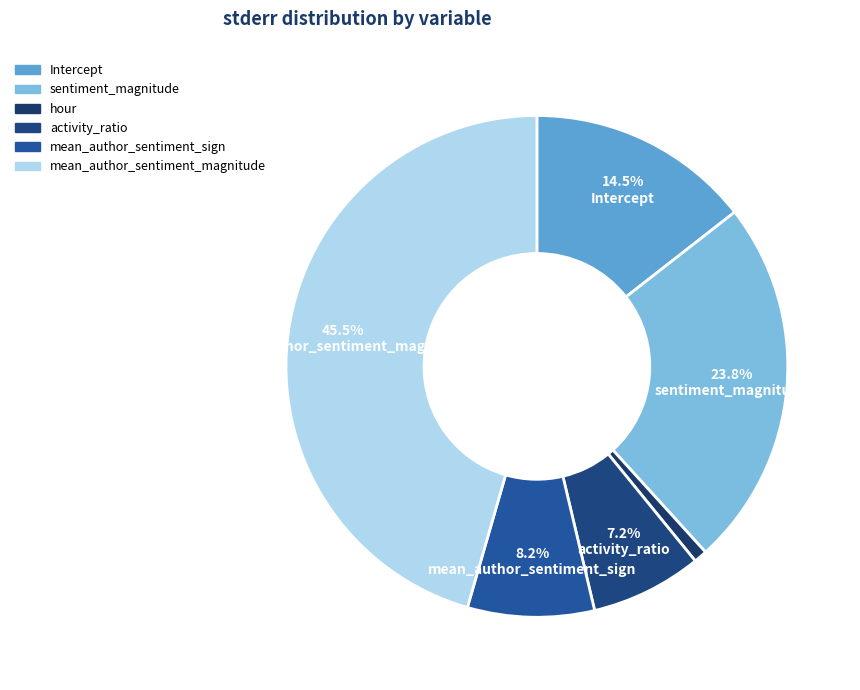

To the nearest percent, what percentage of the pie is hour?

1%